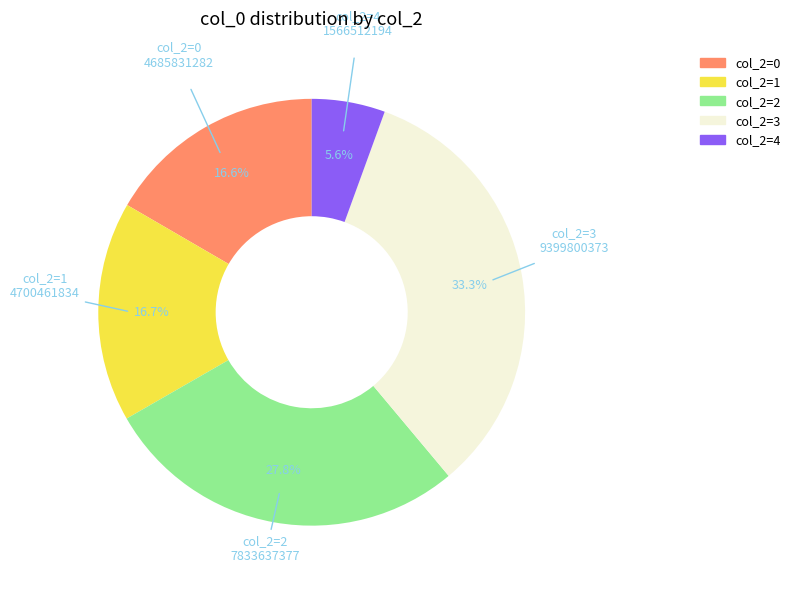

Does any single category account for the majority?

No